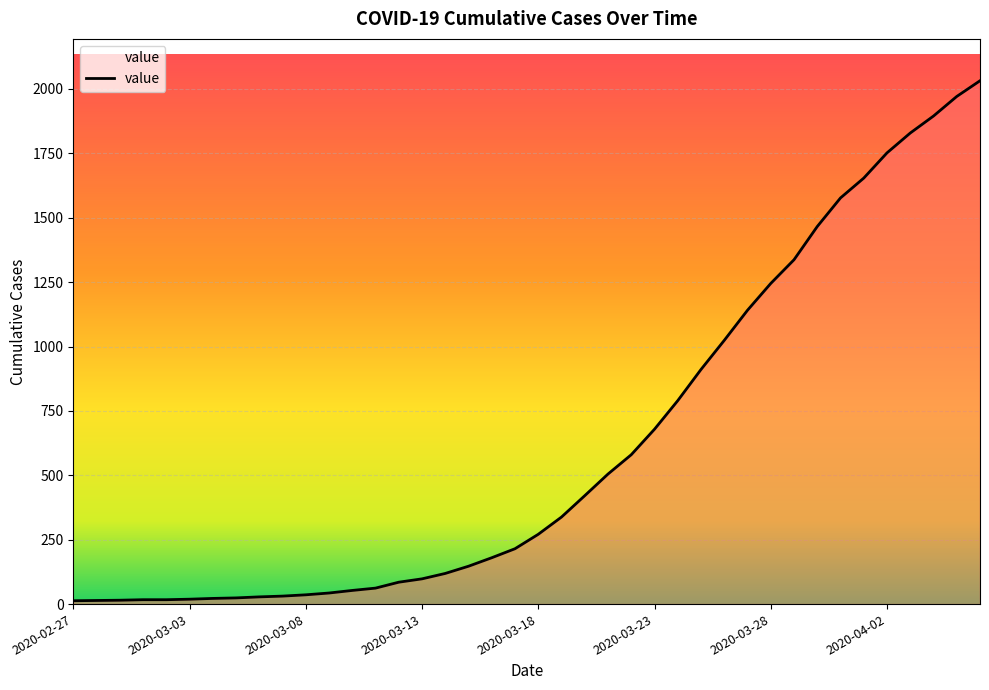

At which label does the data first exceed 271?

2020-03-19